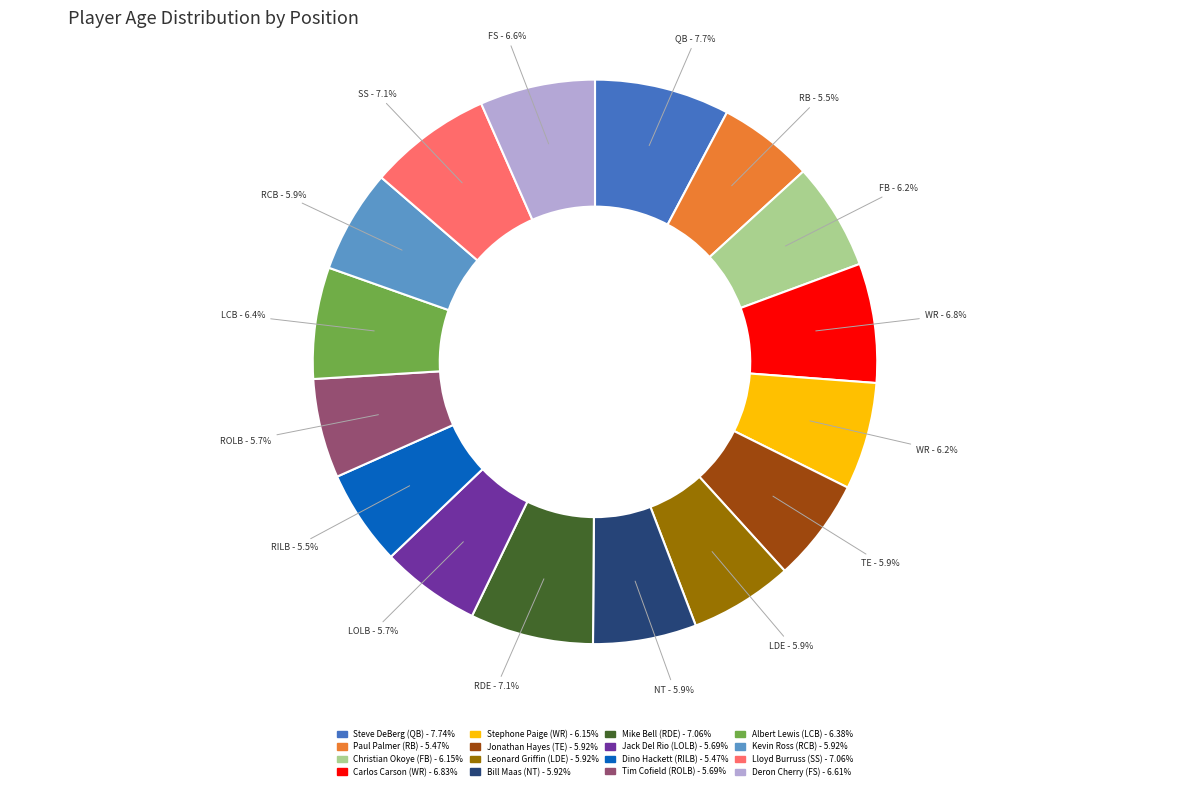

Does Jack Del Rio (LOLB) account for over 50% of the chart?

No